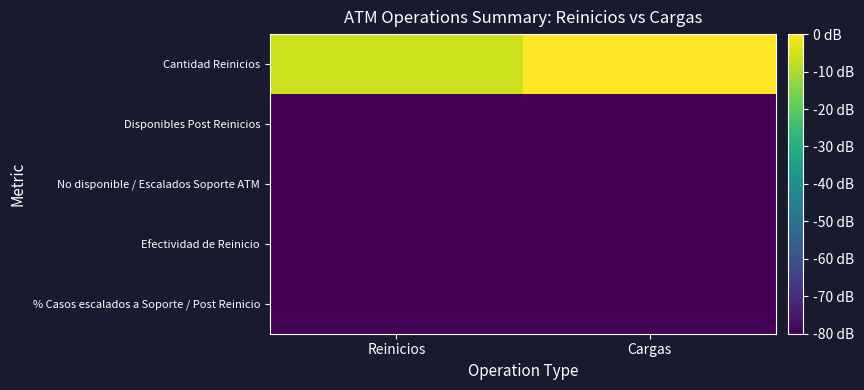

What is the total value across all series at Cargas?

-320.0